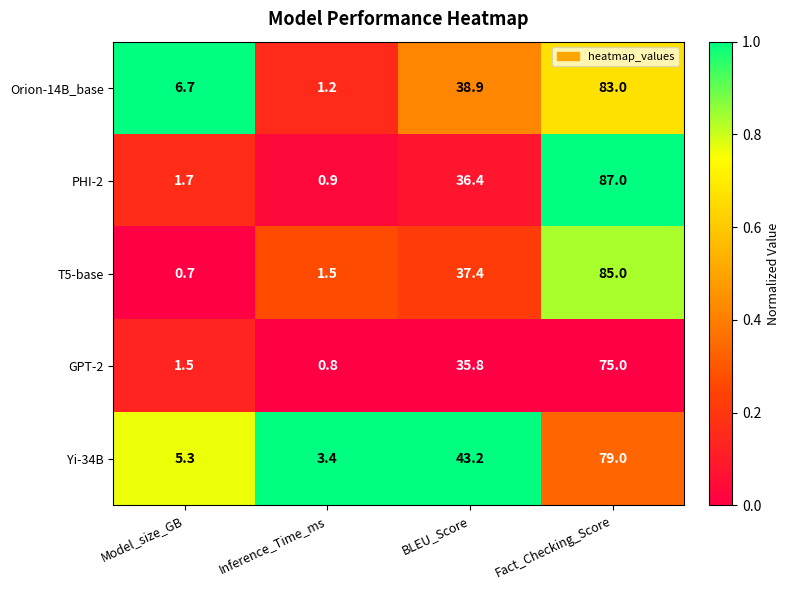

Rank the series by their maximum value, from lowest to highest.

GPT-2, Yi-34B, Orion-14B_base, T5-base, PHI-2